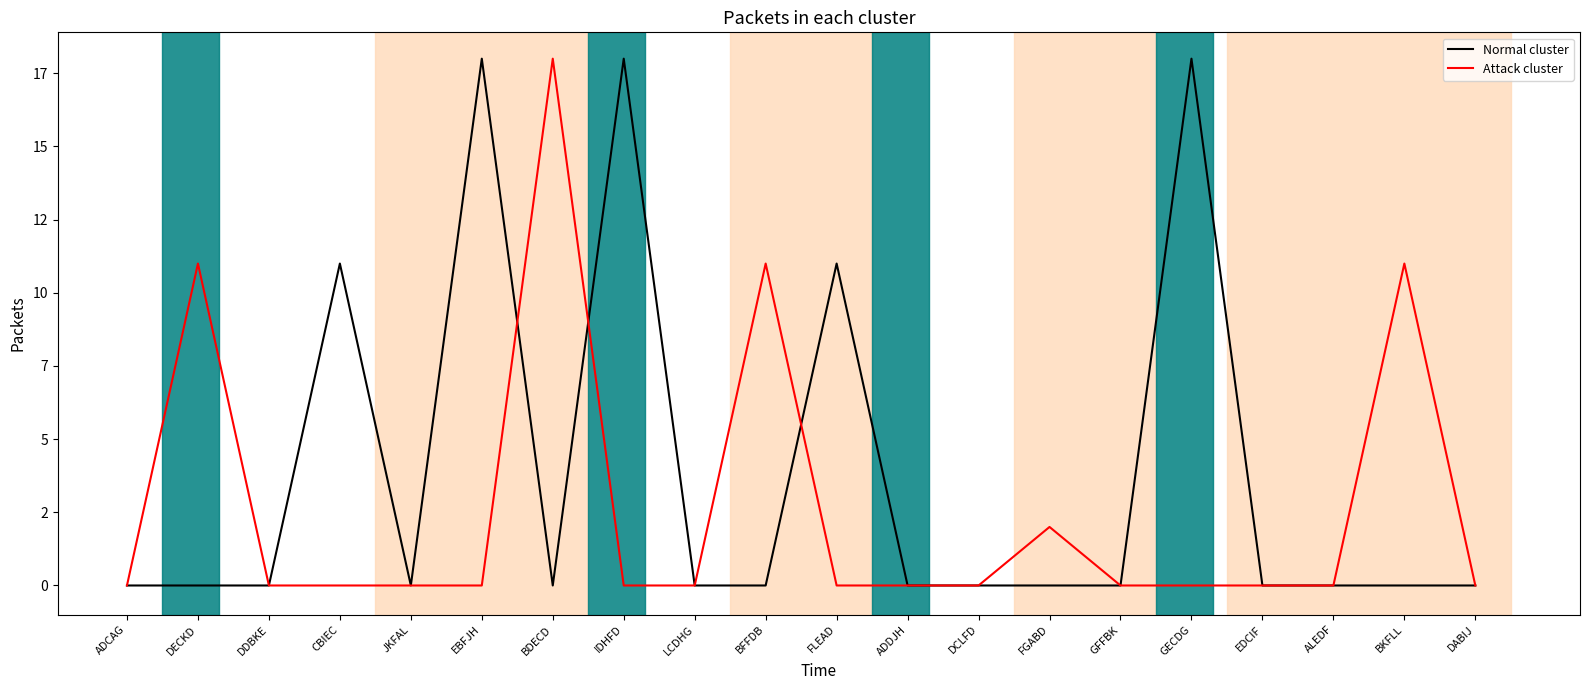

What are all the series names shown in the legend?

Normal cluster, Attack cluster